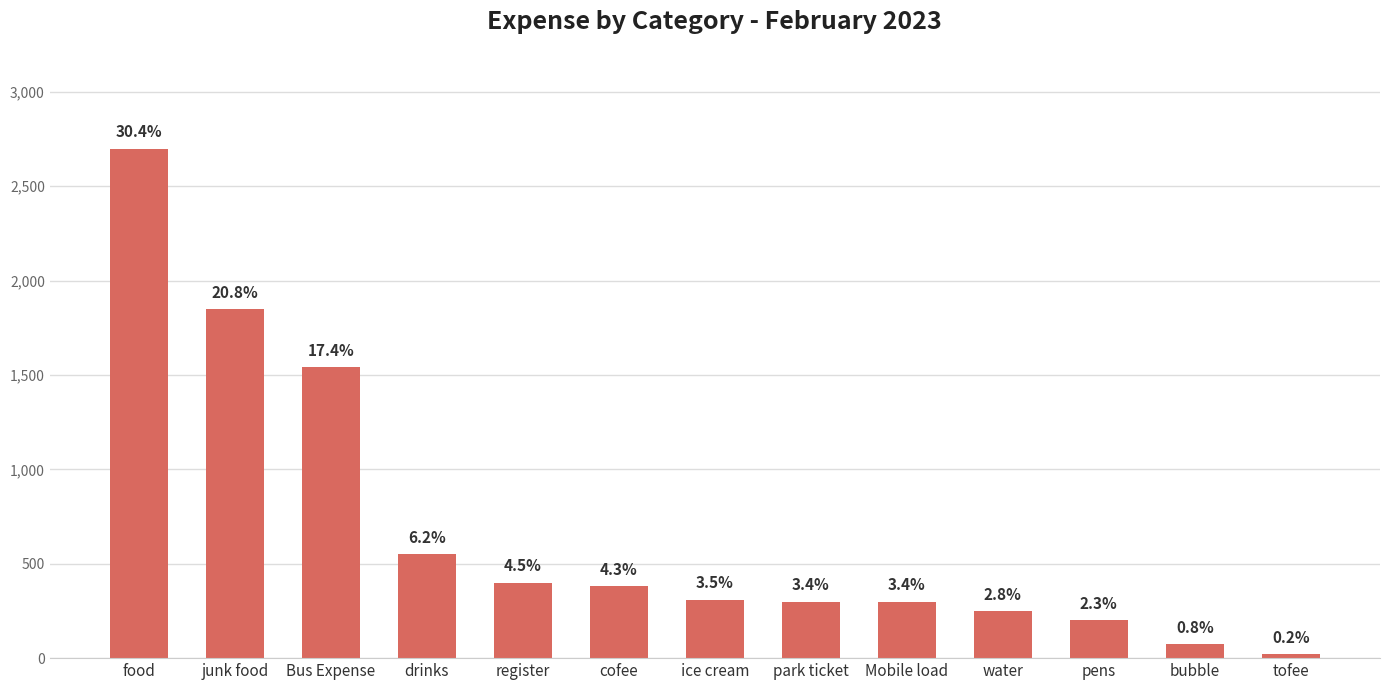

How many bars are there in total?

13